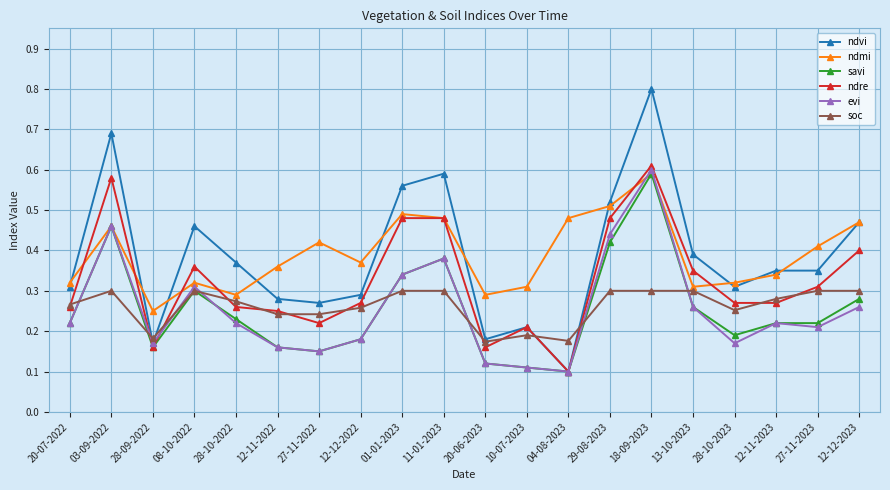

True or false: ndmi has more than 1 interior local peaks.

True